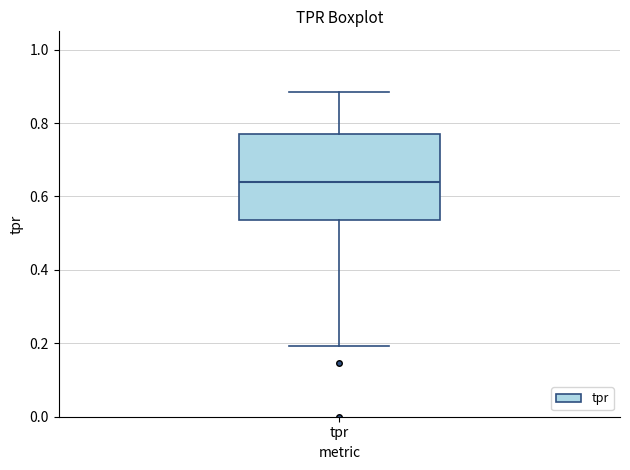

Transcribe this box plot: give where the median line is, the range the box spans, and where the two whiskers end, as read against the y-axis. The values are not printed on the chart, so give them approximately, as read against the axis.

median 0.64, box 0.54 to 0.76, whiskers 0.20 to 0.88